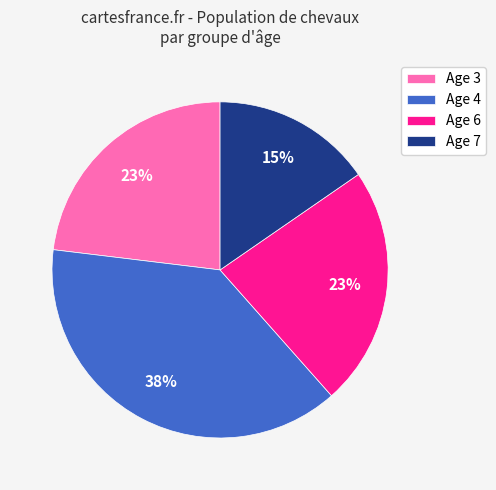

Approximately how many times larger is the value at Age 6 compared to Age 3?

1.0